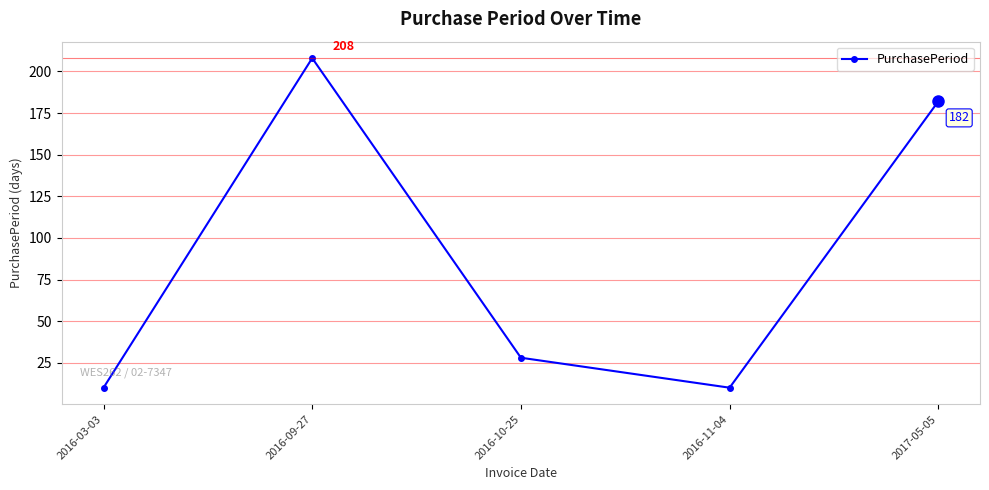

The chart shows a value of 17 at 2016-03-03. True or false?

False